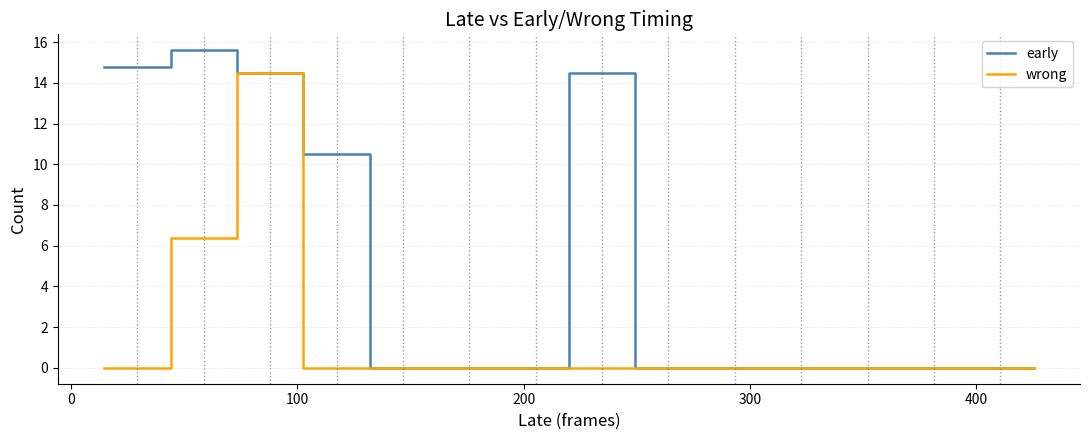

Which series has the widest spread of values?

early